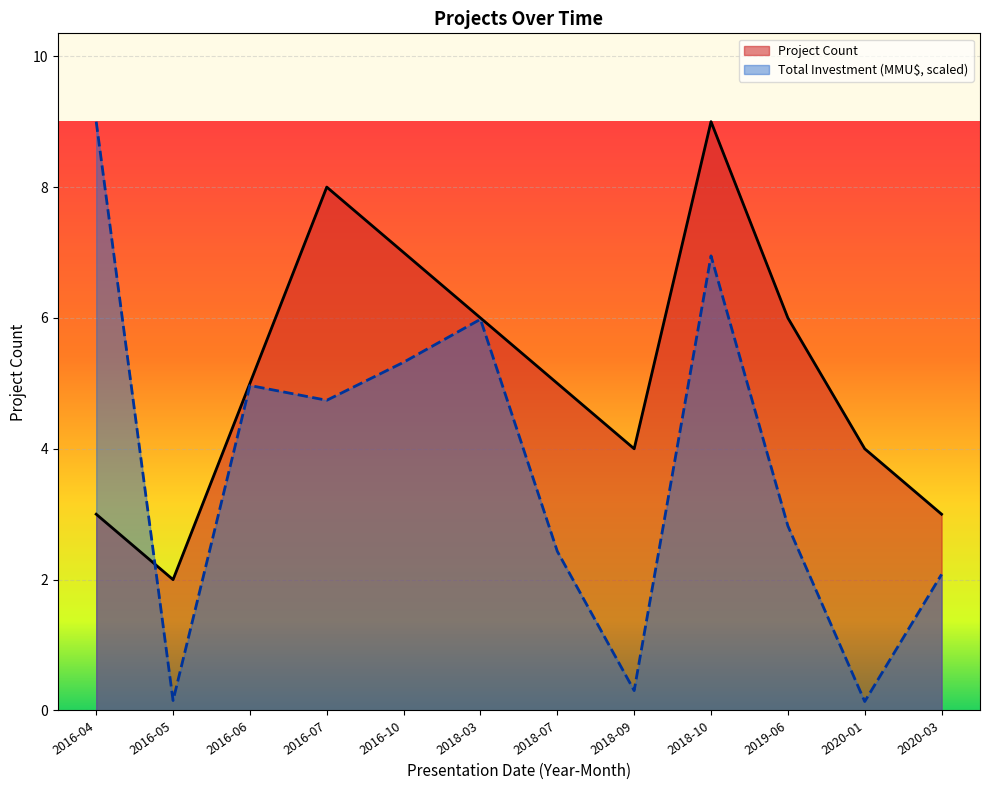

What is the label of the 6th point from the left?

2018-03